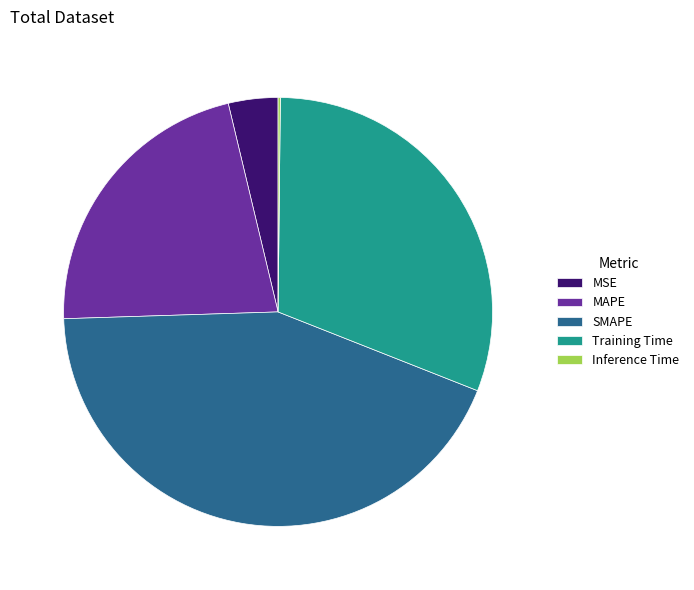

Combined, do SMAPE and MAPE account for over 50%?

Yes